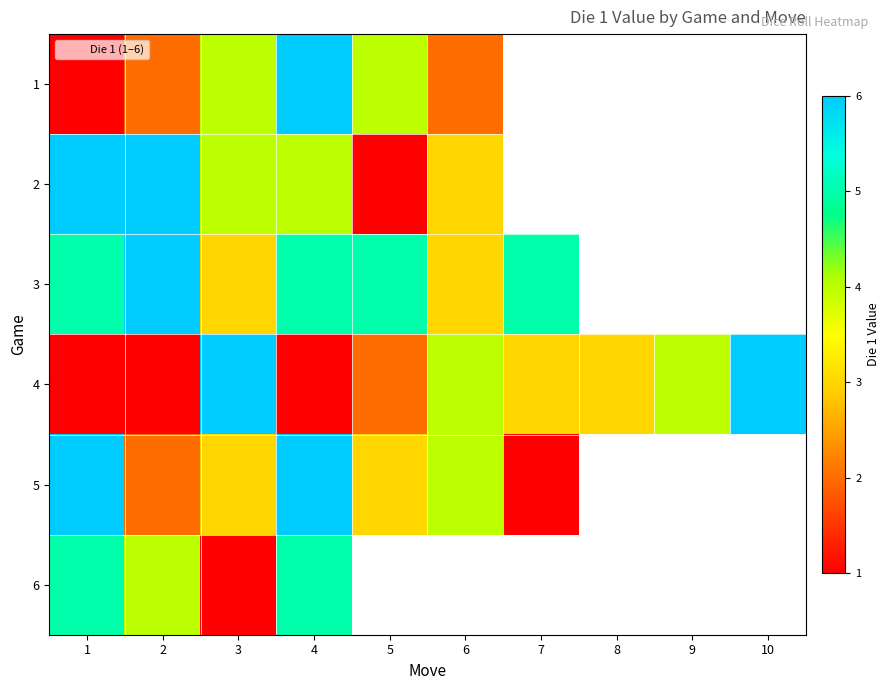

Where is row_5 nearest to the value 3?

2